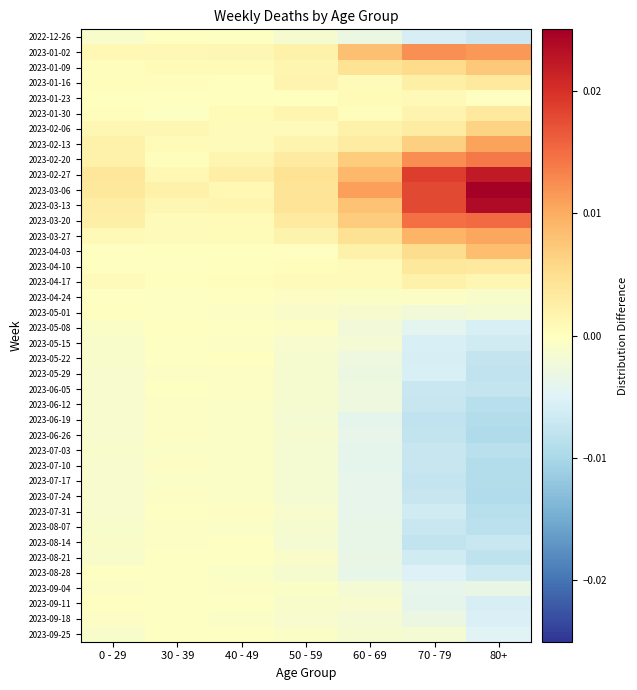

At 0 - 29, list the series in order from largest to smallest.

2023-02-27, 2023-03-06, 2023-03-13, 2023-03-20, 2023-02-13, 2023-02-20, 2023-02-06, 2023-01-02, 2023-03-27, 2023-04-17, 2023-01-30, 2023-01-09, 2023-01-16, 2023-01-23, 2023-04-10, 2023-04-03, 2023-05-01, 2023-09-11, 2023-08-28, 2023-04-24, 2023-09-18, 2023-09-04, 2023-05-08, 2023-08-14, 2022-12-26, 2023-05-15, 2023-08-07, 2023-05-22, 2023-07-03, 2023-08-21, 2023-09-25, 2023-05-29, 2023-06-12, 2023-07-10, 2023-07-17, 2023-07-24, 2023-07-31, 2023-06-05, 2023-06-19, 2023-06-26